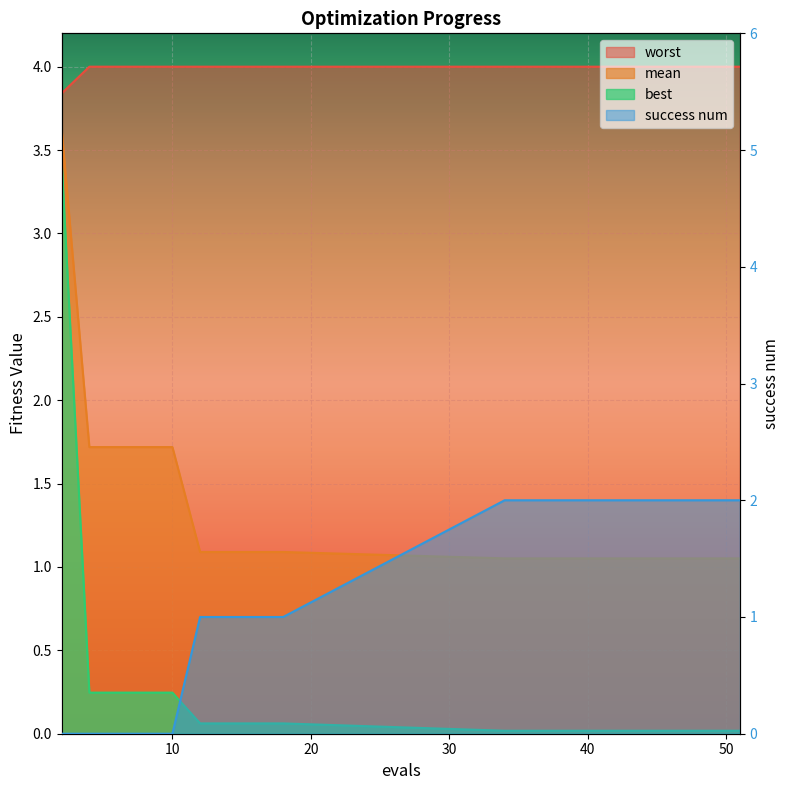

Which series changed the most between 18 and 45?

success num